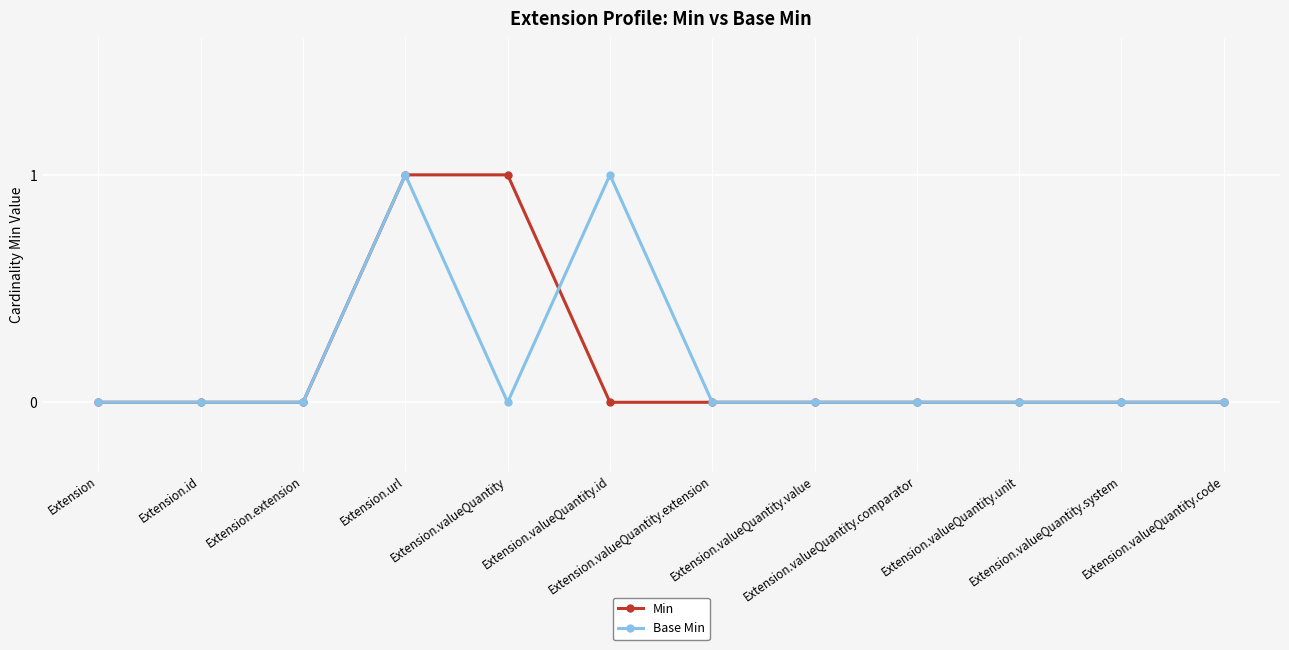

What is the label of the 3rd point from the right?

Extension.valueQuantity.unit